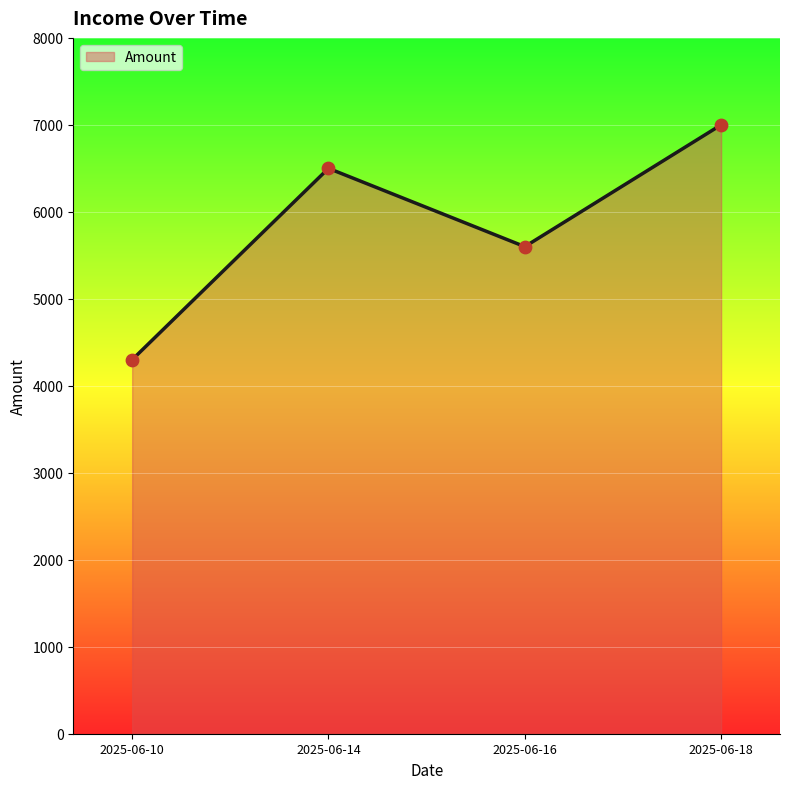

Which has a higher value, 2025-06-10 or 2025-06-14?

2025-06-14